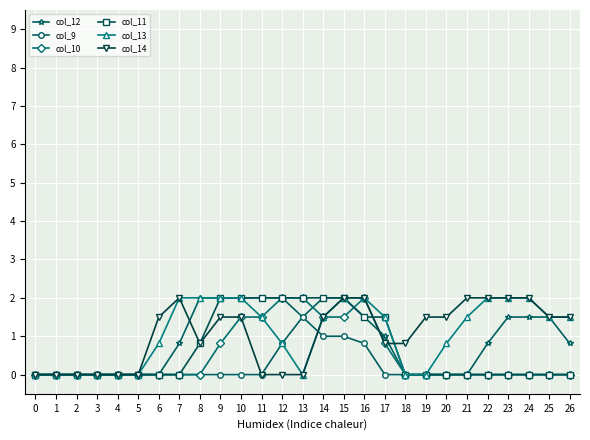

Which series ends up on top after the final intersection of col_12 and col_14?

col_14